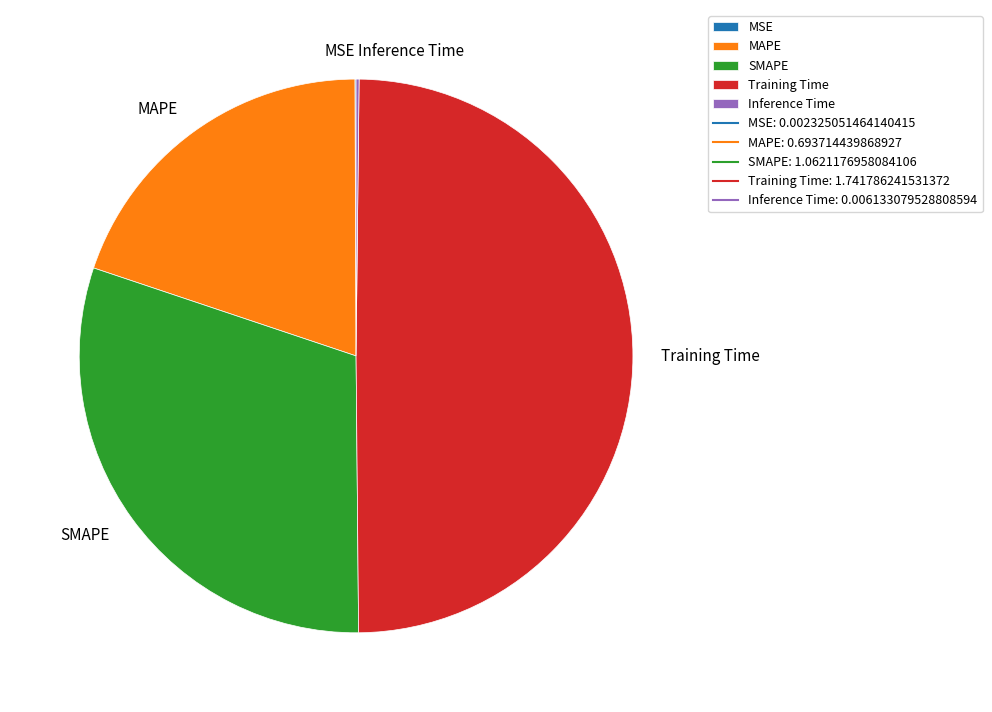

True or false: MAPE accounts for 20% of the total.

True